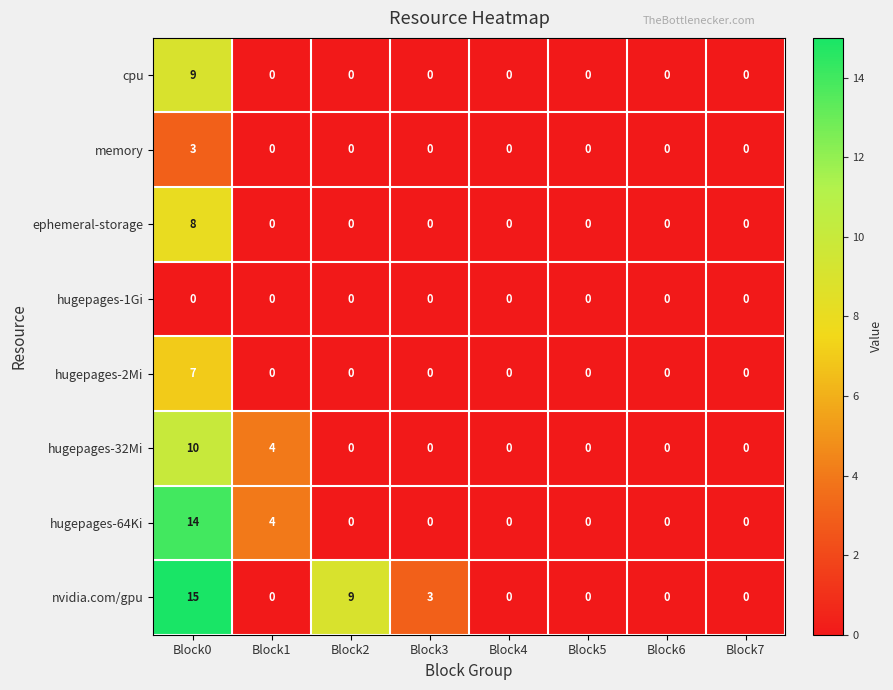

Which series has the widest spread of values?

nvidia.com/gpu